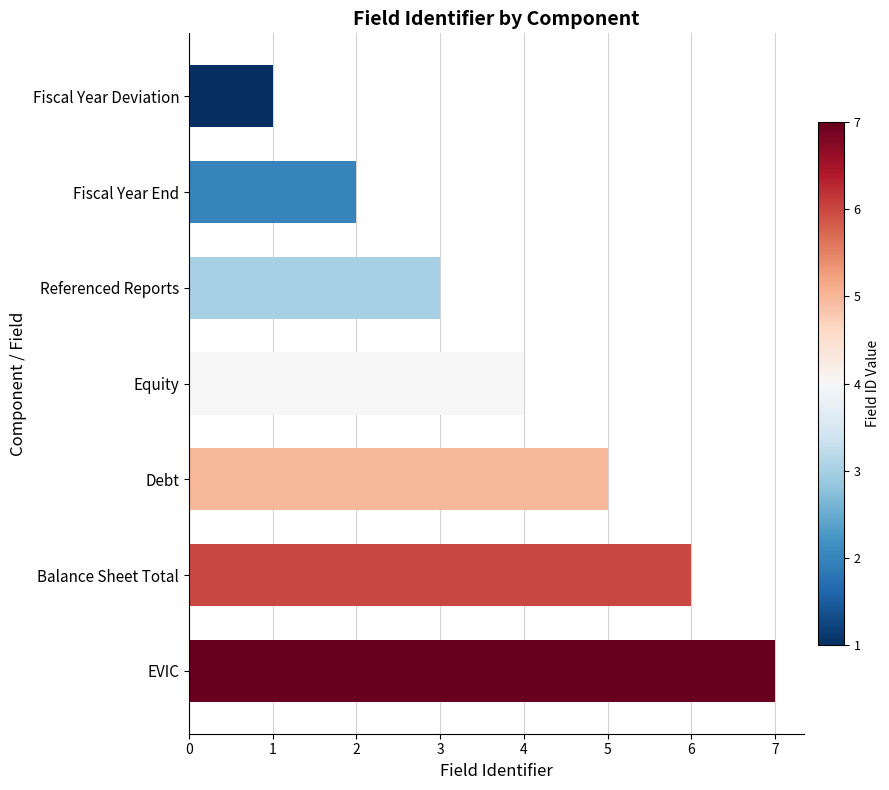

What is the label of the 5th bar from the bottom?

Referenced Reports